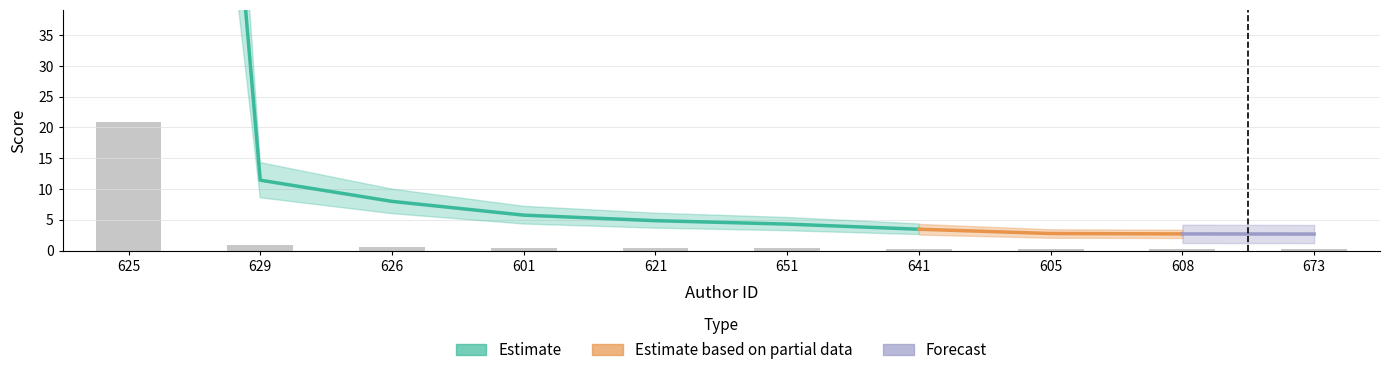

Which category has the highest value across all series?

625